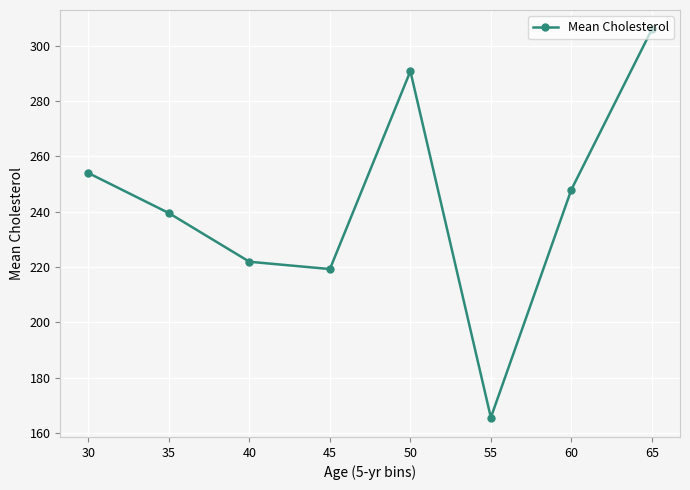

What is the difference between the values at 45 and 50?

71.6